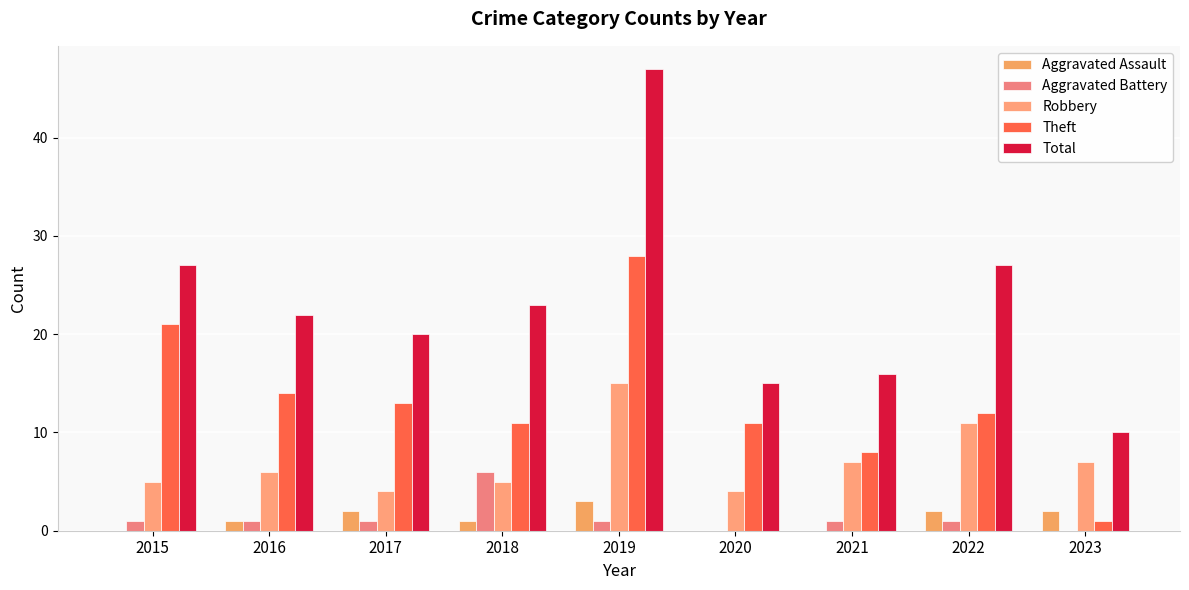

What is the sum of all Total values?

207